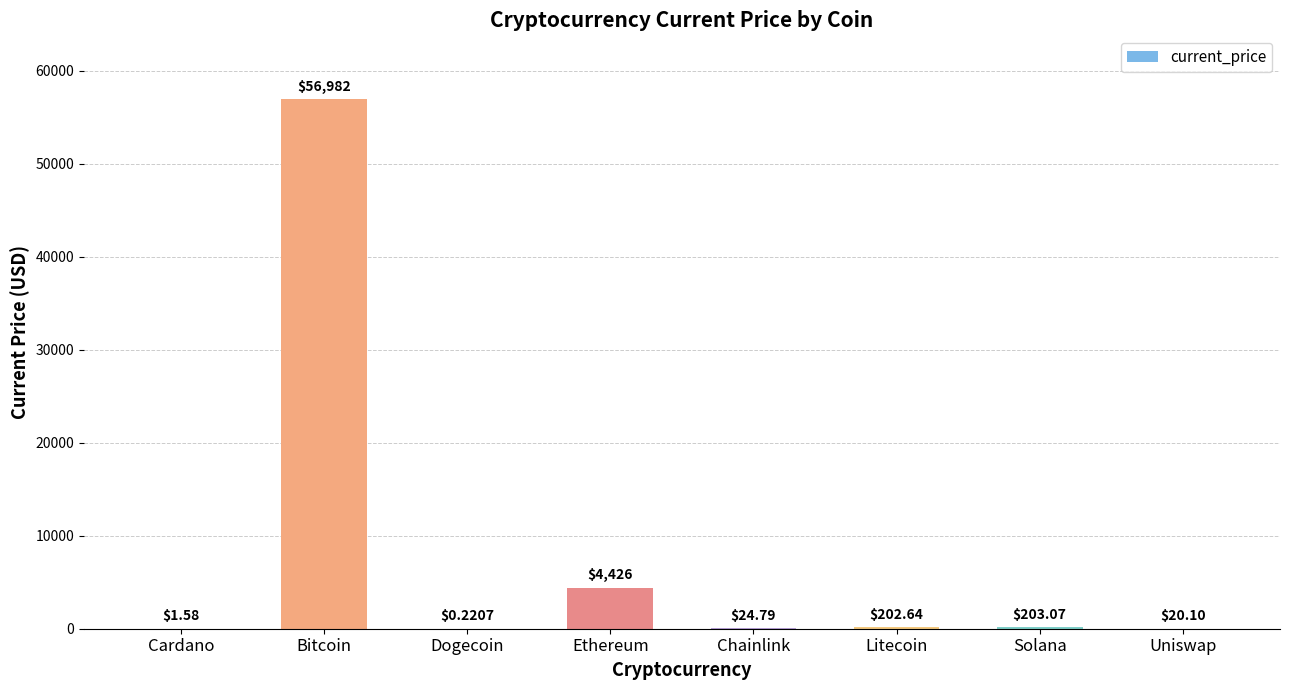

Where is the data nearest to the value 28491?

Ethereum